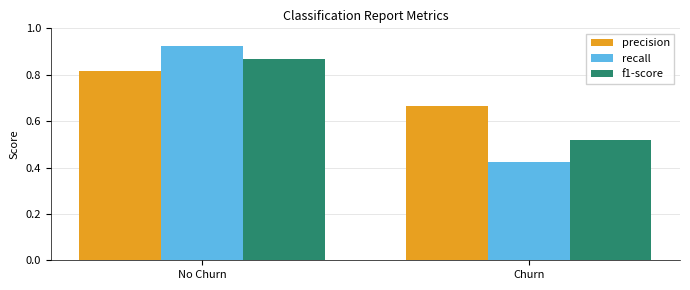

What position from the right is Churn?

1